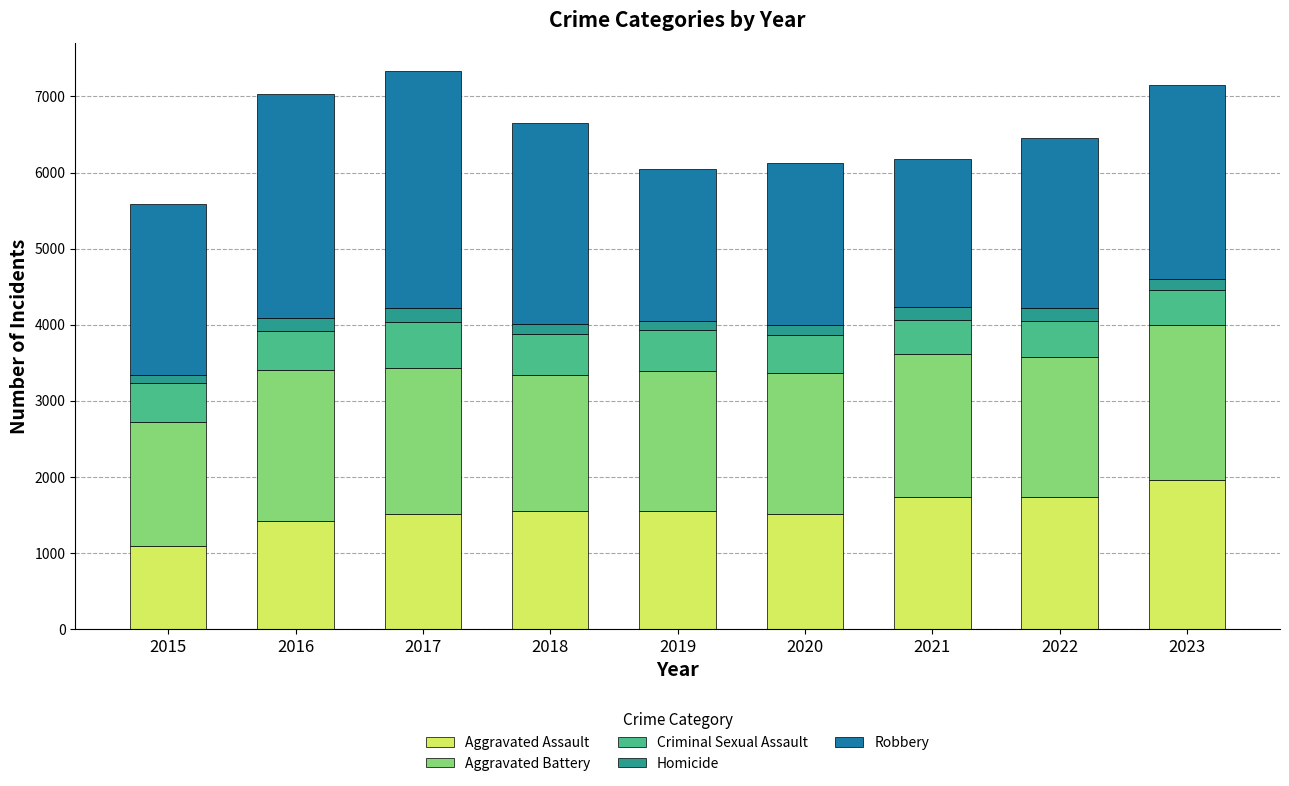

Which category has the highest value in the Aggravated Assault series?

2023